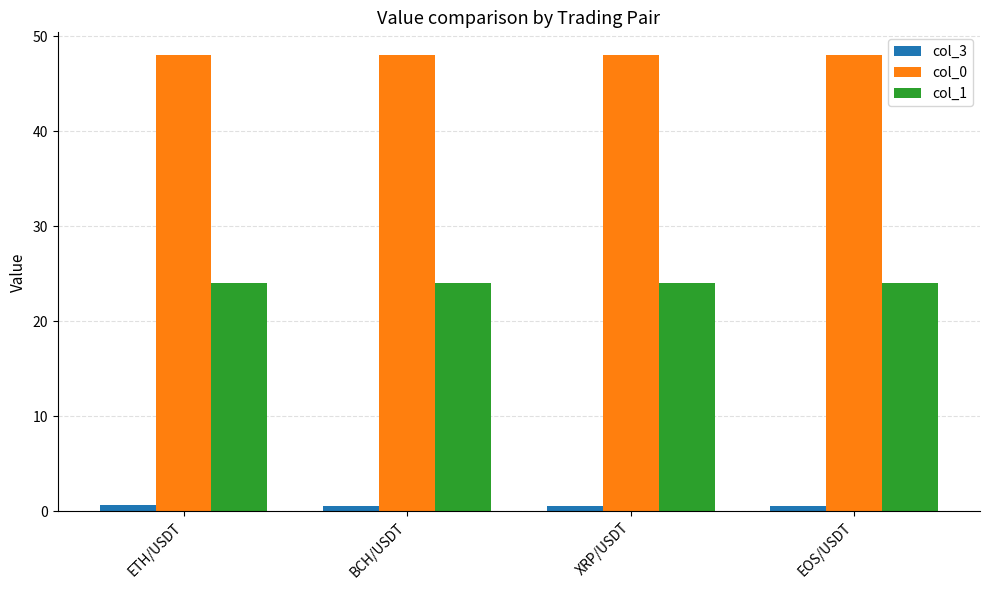

At how many categories does at least one series exceed 27?

4